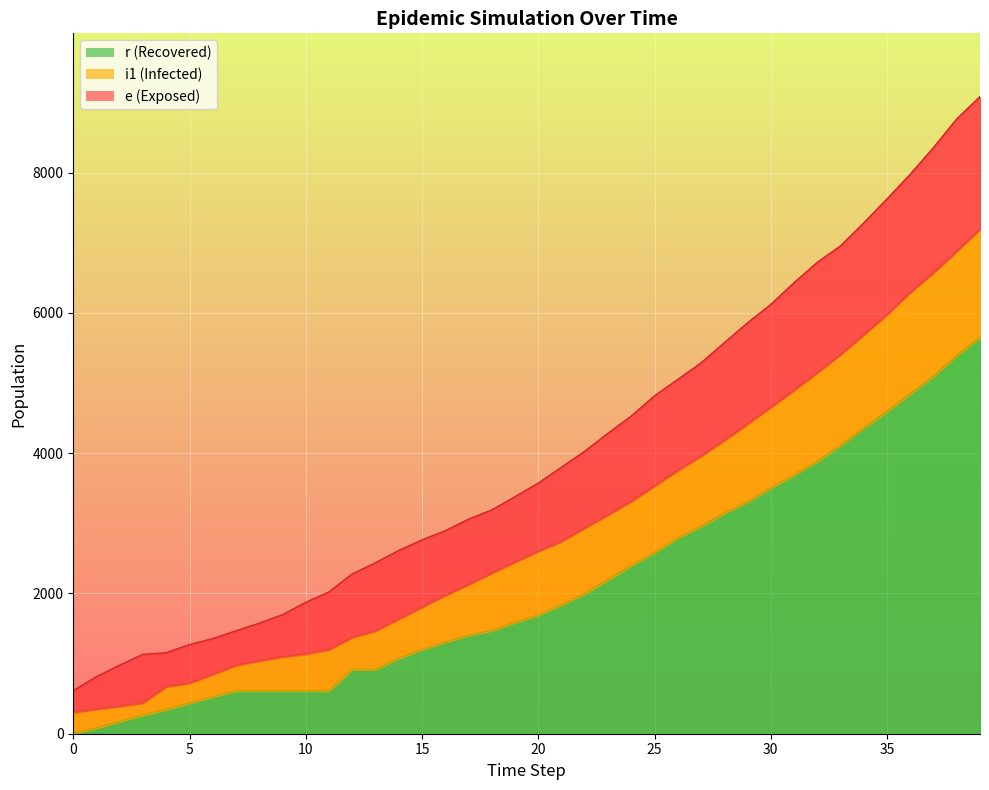

What is the value of the r point at the 20th from the left?

1581